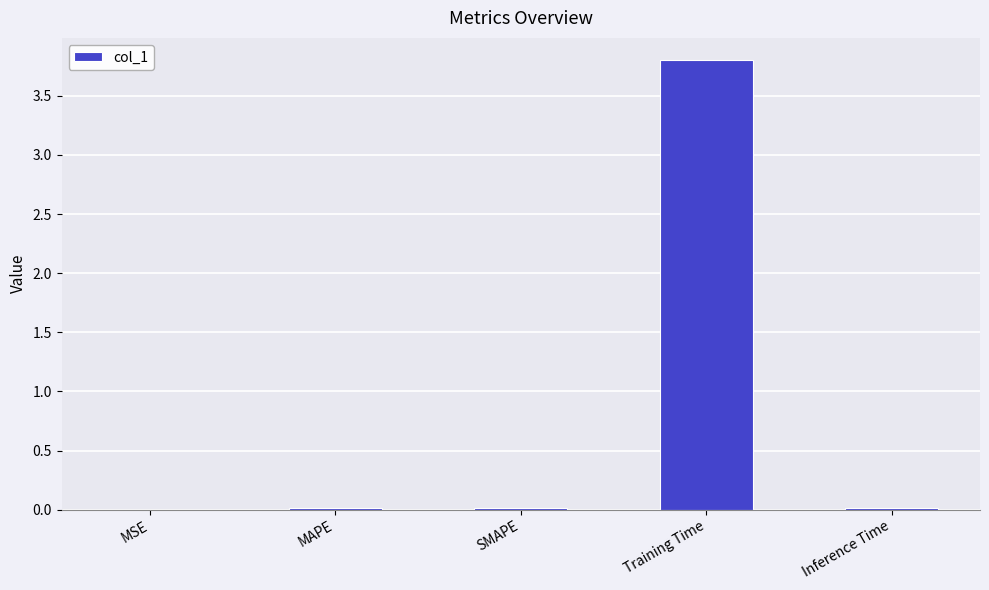

True or false: the data shows 0.0 at MAPE.

True